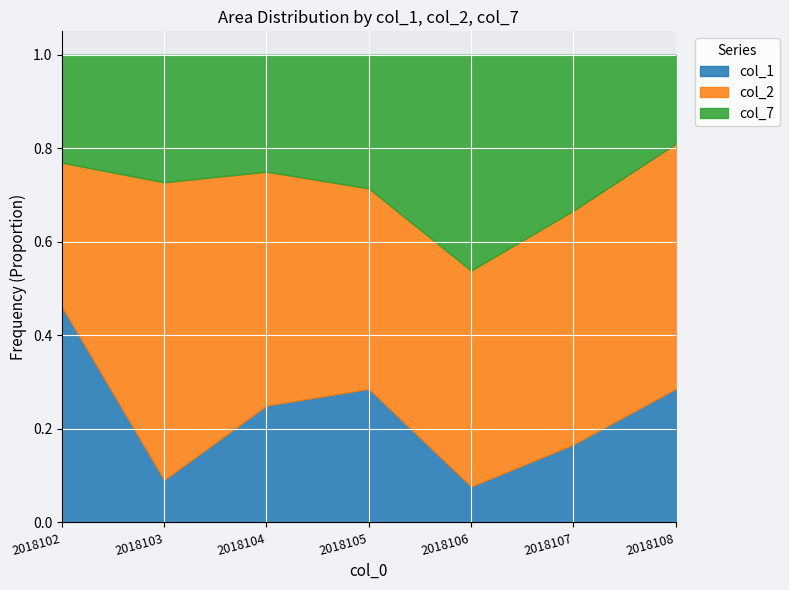

What are all the series names shown in the legend?

col_1, col_2, col_7